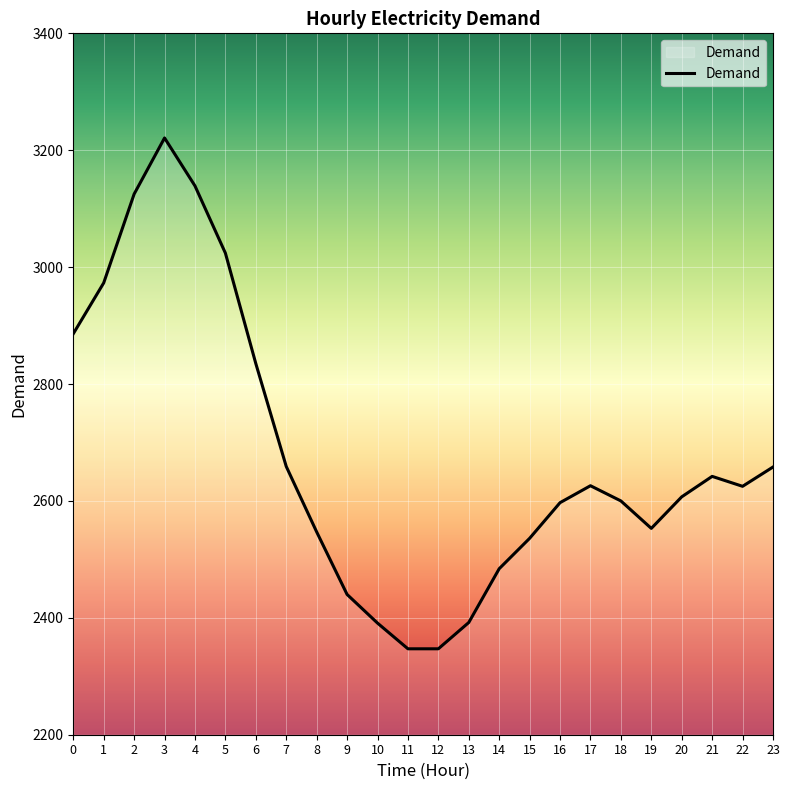

What is the average value?

2677